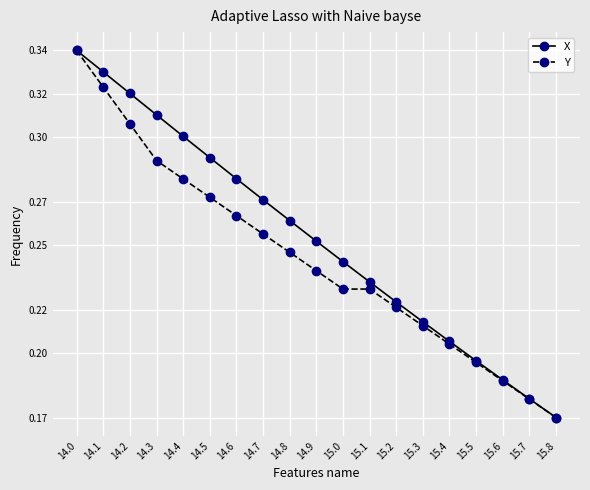

True or false: Y has a value of 0.5 at 14.0.

False